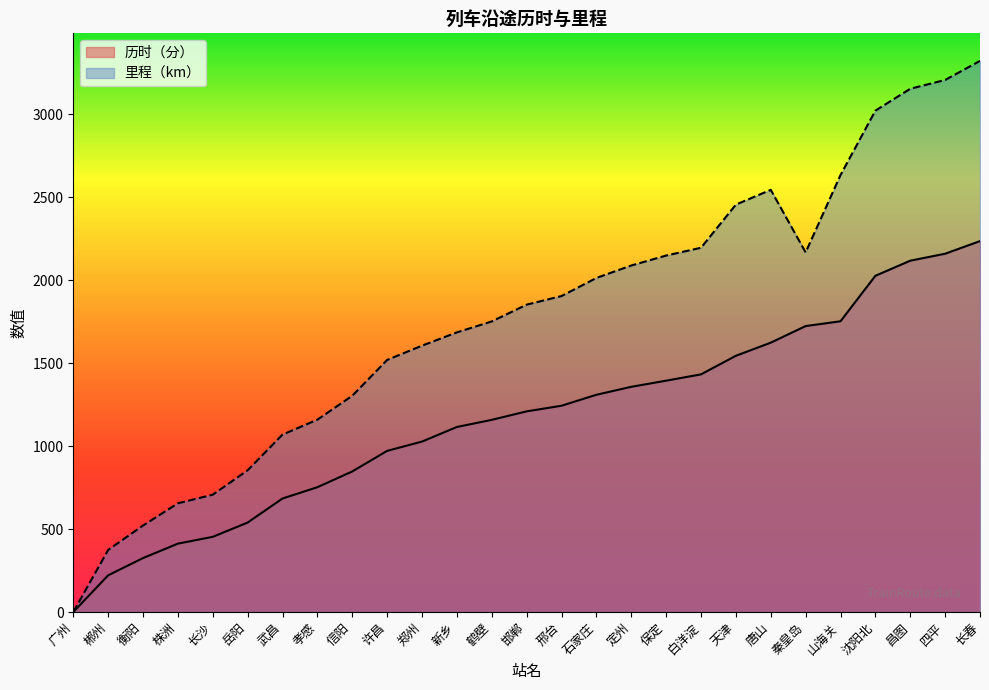

What is the value of the 历时（分） point at the 22nd from the left?

1723